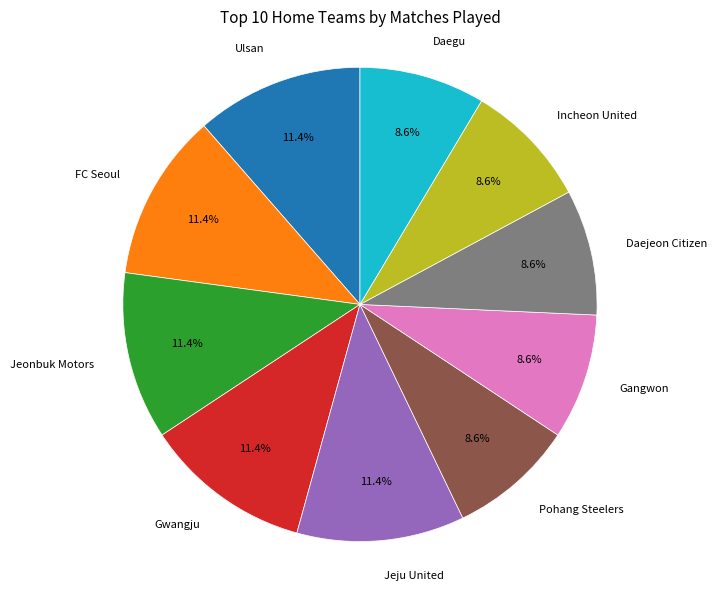

Is there any slice that represents more than half of the pie?

No